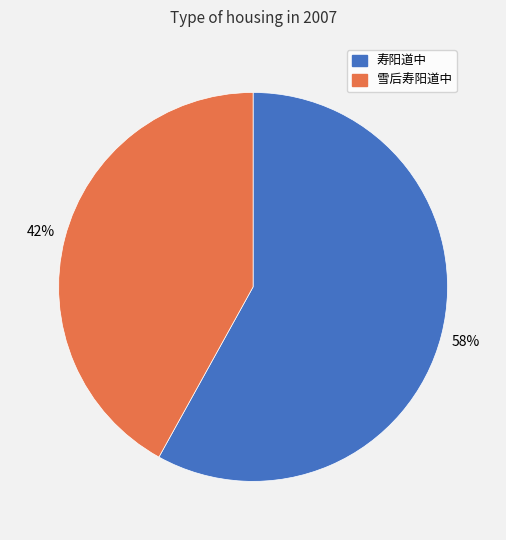

Is it true that 寿阳道中 is 68% of the pie?

False